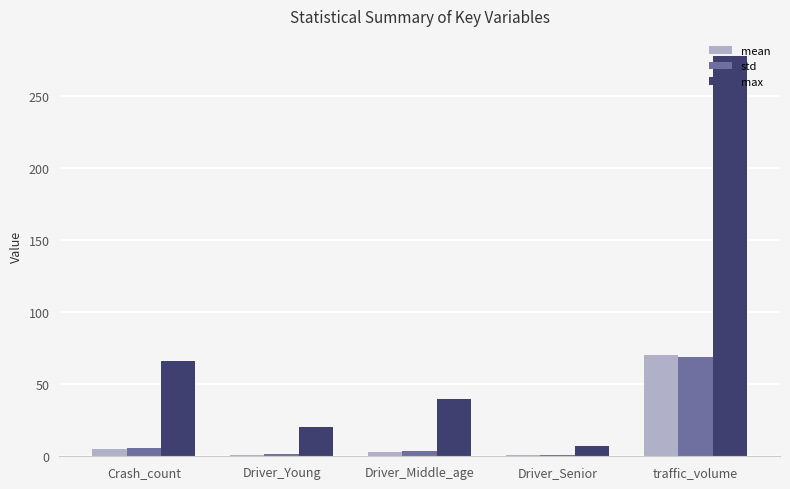

True or false: max has a value of 34.1 at Driver_Young.

False